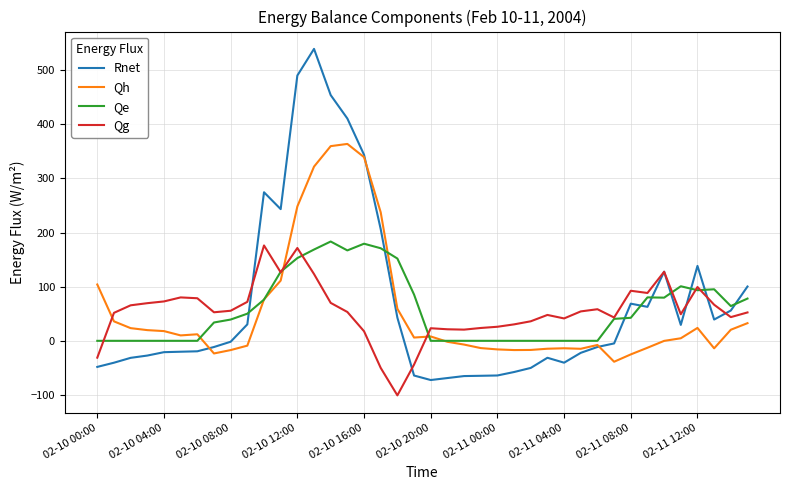

What is the greatest value displayed?

539.0